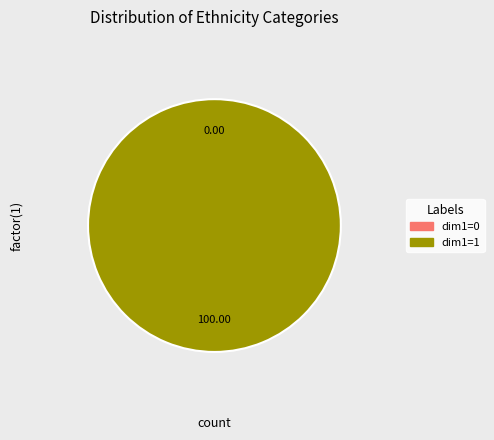

To the nearest percent, what portion does 1 represent?

100%